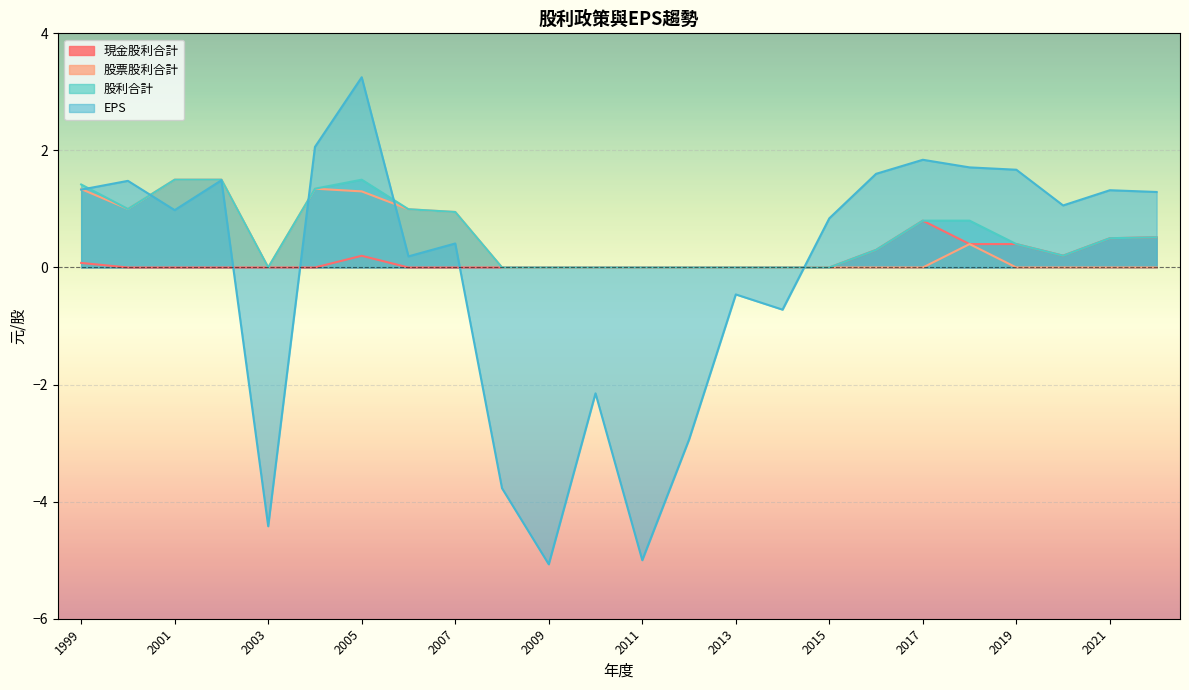

Rank the categories by 股票股利合計 value from highest to lowest.

2002, 2001, 2004, 1999, 2005, 2000, 2006, 2007, 2018, 2022, 2021, 2020, 2019, 2017, 2016, 2015, 2014, 2013, 2012, 2011, 2010, 2009, 2008, 2003